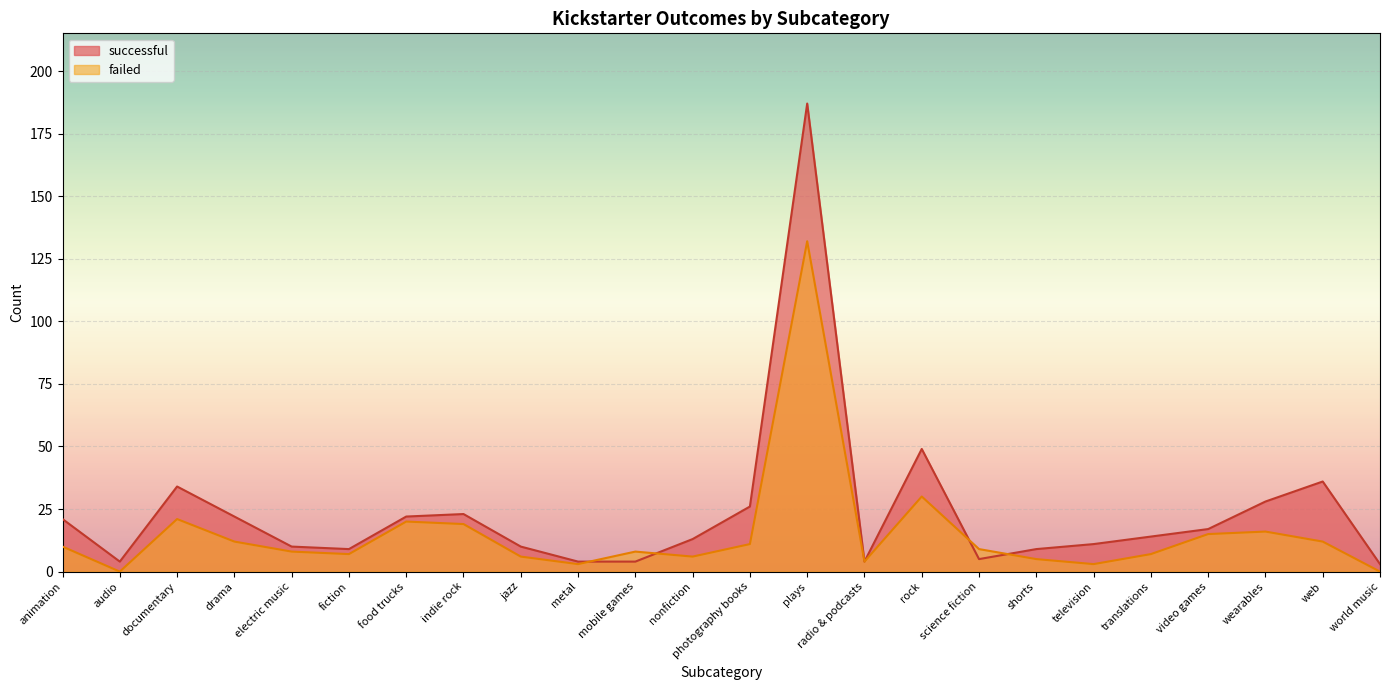

What are all the series names shown in the legend?

successful, failed